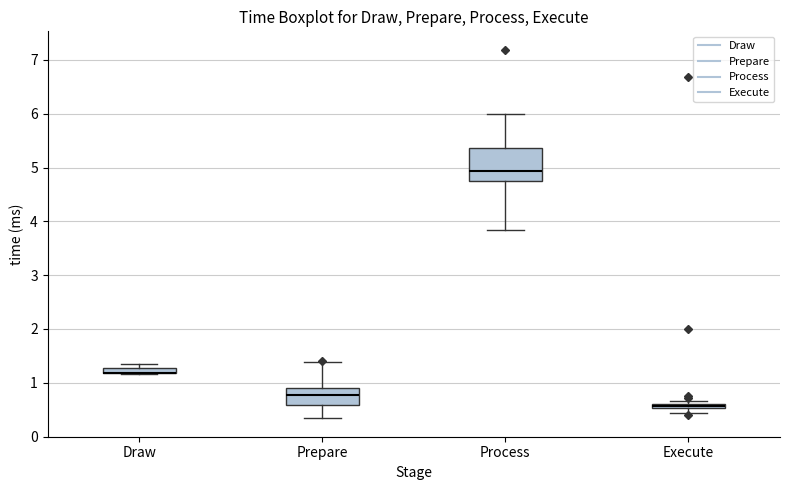

Where is the upper edge of the box for Execute on the y-axis? The values are not printed on the chart, so give them approximately, as read against the axis.

0.6